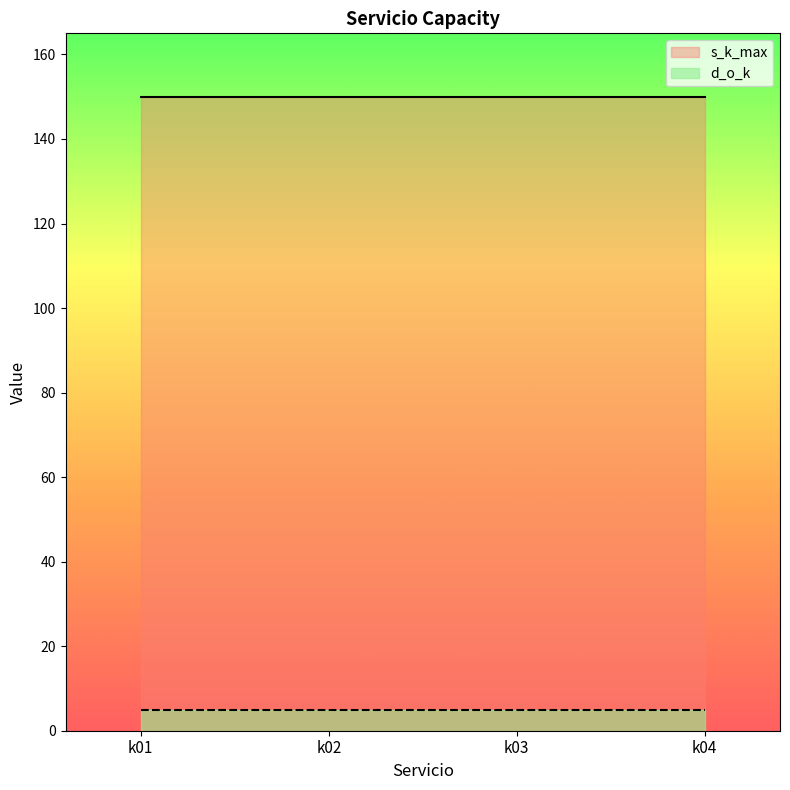

List the labels in order of s_k_max value, smallest first.

k01, k02, k03, k04